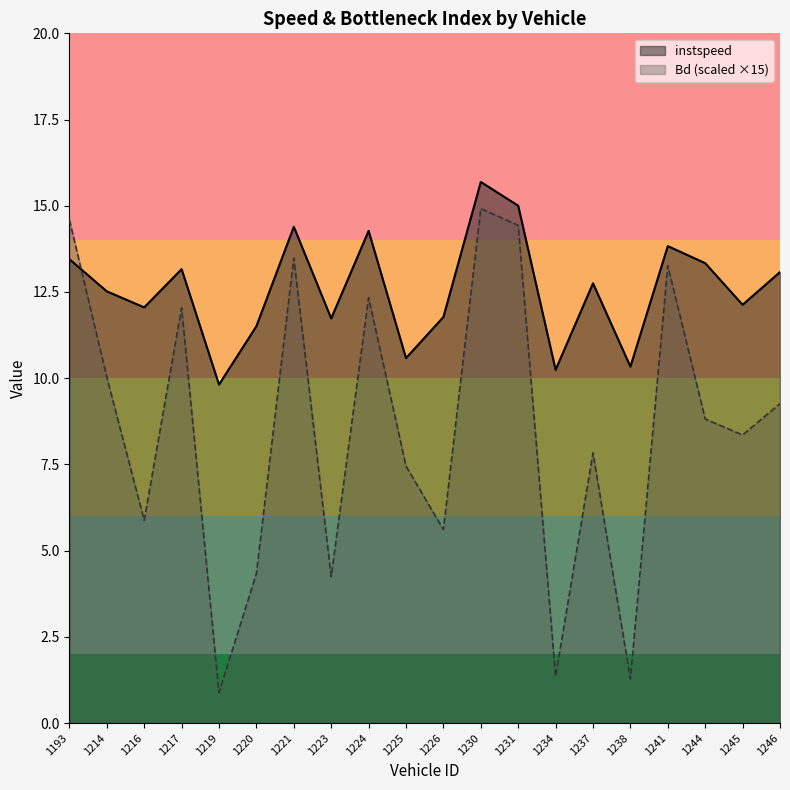

List the labels in order of instspeed value, smallest first.

1219, 1234, 1238, 1225, 1220, 1223, 1226, 1216, 1245, 1214, 1237, 1246, 1217, 1244, 1193, 1241, 1224, 1221, 1231, 1230